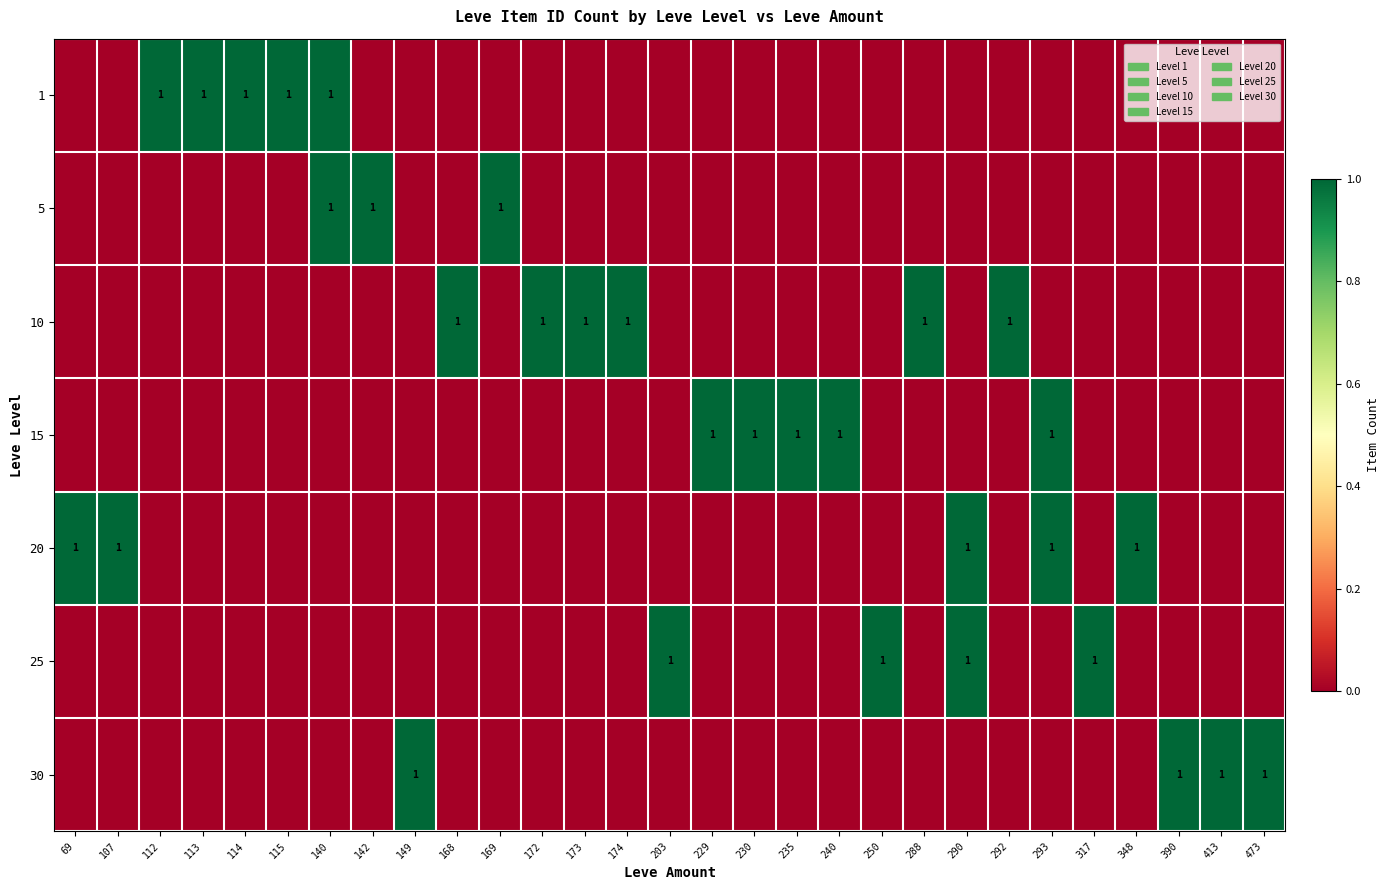

What is the total value across all series at 290?

2